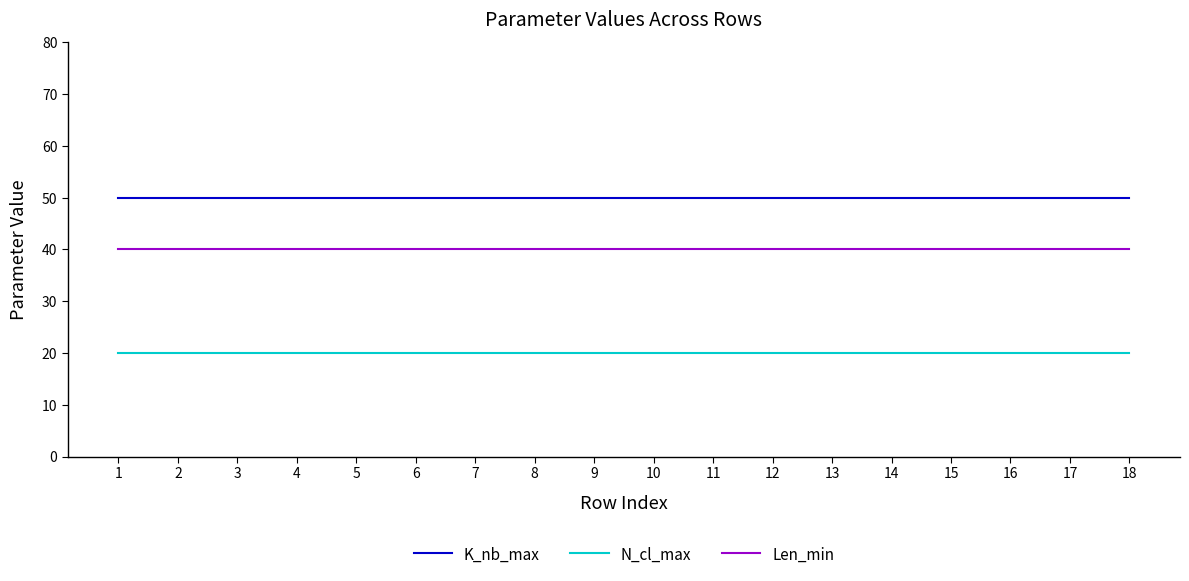

Reading left to right, extract all data points from this chart.

K_nb_max: 1=50	2=50	3=50	4=50	5=50	6=50	7=50	8=50	9=50	10=50	11=50	12=50	13=50	14=50	15=50	16=50	17=50	18=50
N_cl_max: 1=20	2=20	3=20	4=20	5=20	6=20	7=20	8=20	9=20	10=20	11=20	12=20	13=20	14=20	15=20	16=20	17=20	18=20
Len_min: 1=40	2=40	3=40	4=40	5=40	6=40	7=40	8=40	9=40	10=40	11=40	12=40	13=40	14=40	15=40	16=40	17=40	18=40